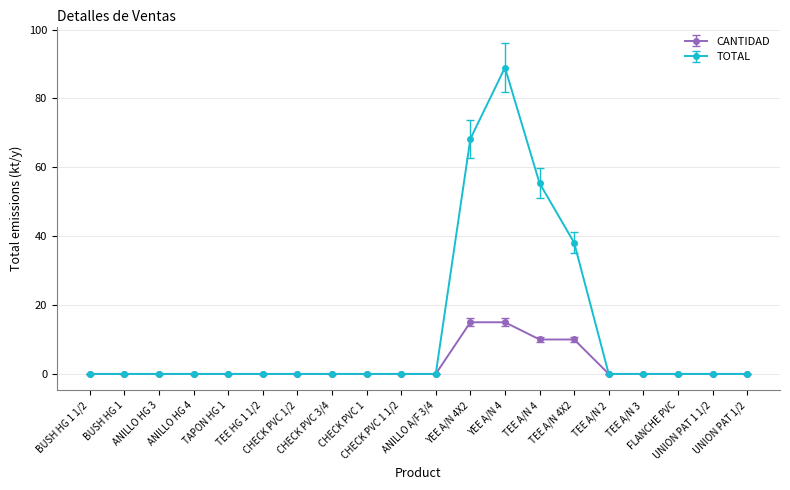

What position from the right is TEE A/N 4X2?

6